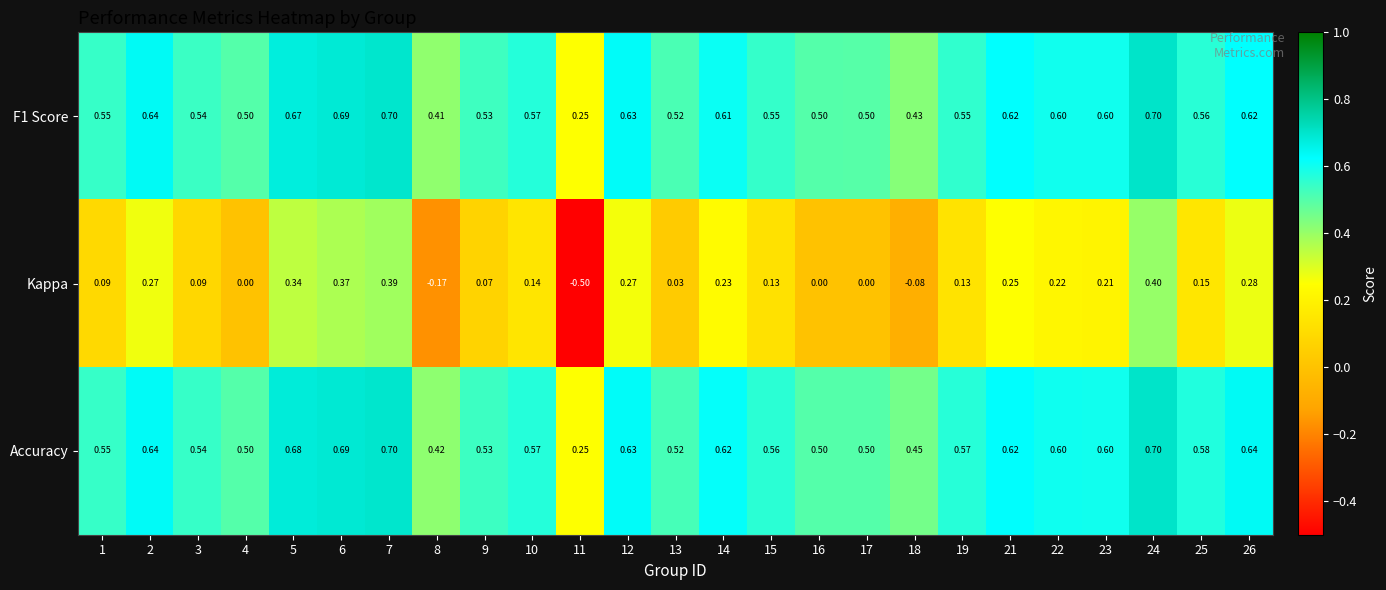

How many series are shown in this chart?

3